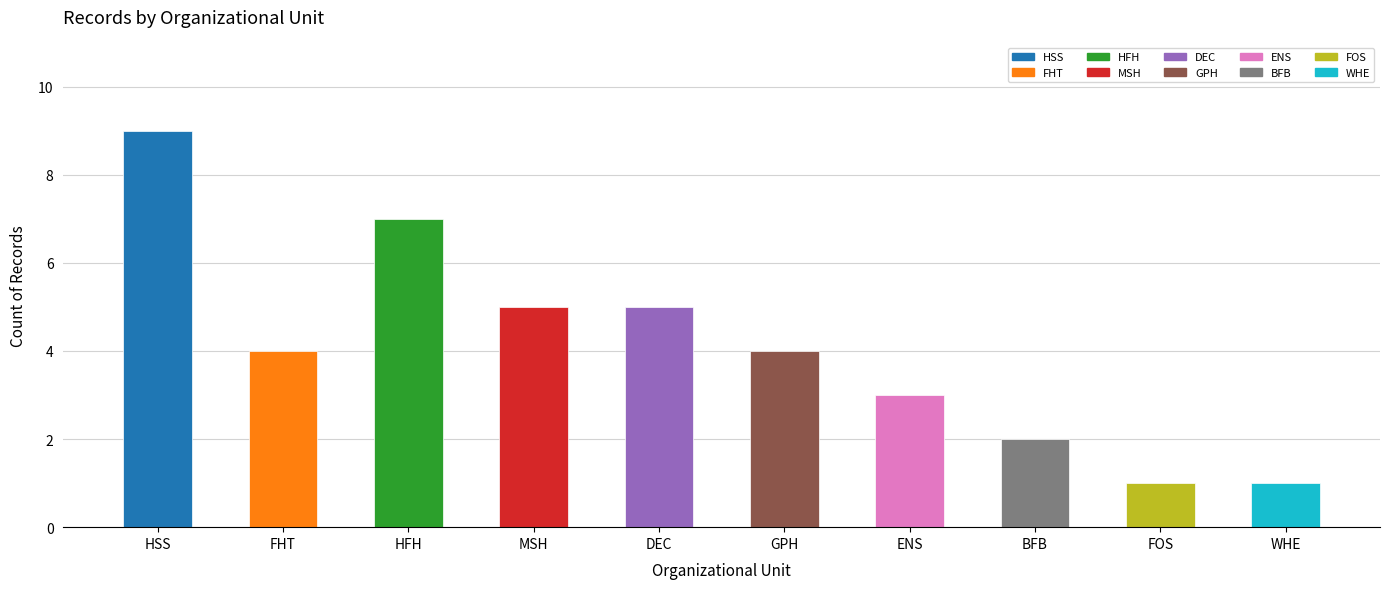

Reading left to right, transcribe all the data shown in this chart.

9	4	7	5	5	4	3	2	1	1